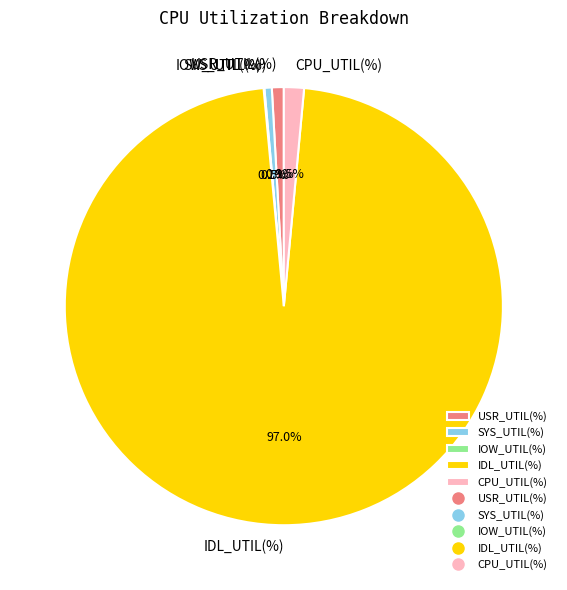

Combined, what portion of the pie is CPU_UTIL(%) and SYS_UTIL(%)?

2.0%